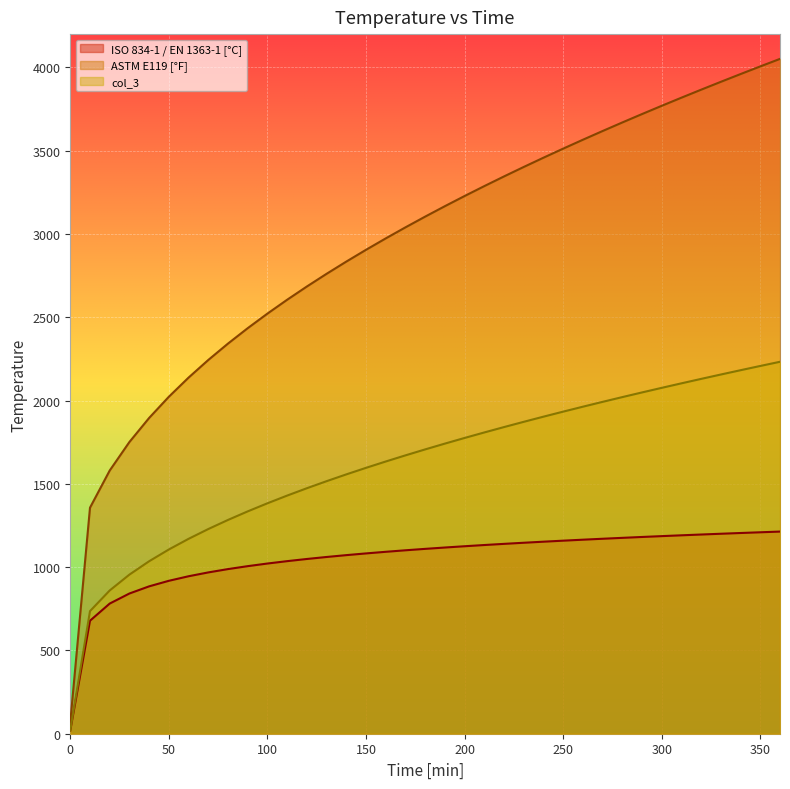

Reading left to right, transcribe all the data shown in this chart.

ISO 834-1 / EN 1363-1 [°C]: 0=20.0	10=678.4	20=781.4	30=841.8	40=884.7	50=918.1	60=945.3	70=968.4	80=988.4	90=1006.0	100=1021.8	110=1036.0	120=1049.0	130=1061.0	140=1072.1	150=1082.4	160=1092.1	170=1101.2	180=1109.7	190=1117.8	200=1125.5	210=1132.8	220=1139.8	230=1146.4	240=1152.8	250=1158.9	260=1164.8	270=1170.5	280=1175.9	290=1181.2	300=1186.2	310=1191.1	320=1195.9	330=1200.5	340=1205.0	350=1209.3	360=1213.5
ASTM E119 [°F]: 0=68.0	10=1356.9	20=1580.1	30=1751.4	40=1895.8	50=2023.0	60=2138.0	70=2243.8	80=2342.2	90=2434.7	100=2522.1	110=2605.3	120=2684.7	130=2761.0	140=2834.3	150=2905.1	160=2973.5	170=3039.9	180=3104.3	190=3166.9	200=3228.0	210=3287.5	220=3345.6	230=3402.4	240=3458.0	250=3512.4	260=3565.8	270=3618.1	280=3669.5	290=3720.0	300=3769.6	310=3818.4	320=3866.4	330=3913.7	340=3960.2	350=4006.1	360=4051.3
col_3: 0=20.0	10=736.0	20=860.1	30=955.2	40=1035.4	50=1106.1	60=1170.0	70=1228.8	80=1283.4	90=1334.8	100=1383.4	110=1429.6	120=1473.7	130=1516.1	140=1556.8	150=1596.2	160=1634.2	170=1671.0	180=1706.8	190=1741.6	200=1775.5	210=1808.6	220=1840.9	230=1872.4	240=1903.3	250=1933.6	260=1963.2	270=1992.3	280=2020.8	290=2048.9	300=2076.4	310=2103.5	320=2130.2	330=2156.5	340=2182.3	350=2207.8	360=2232.9